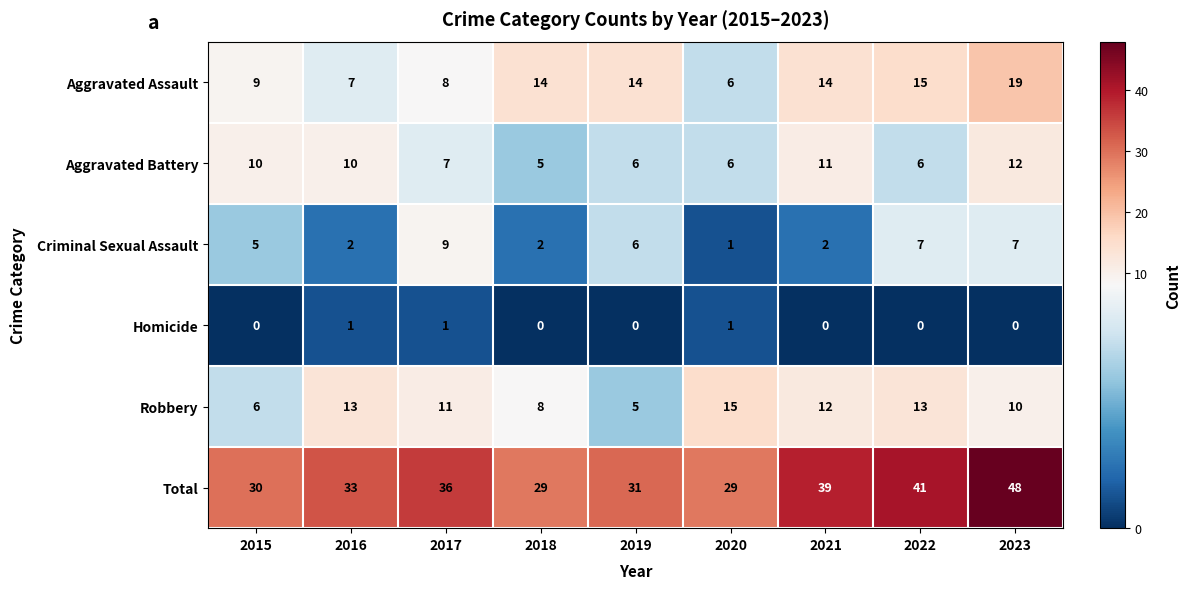

What is the total value across all series at 2017?

72